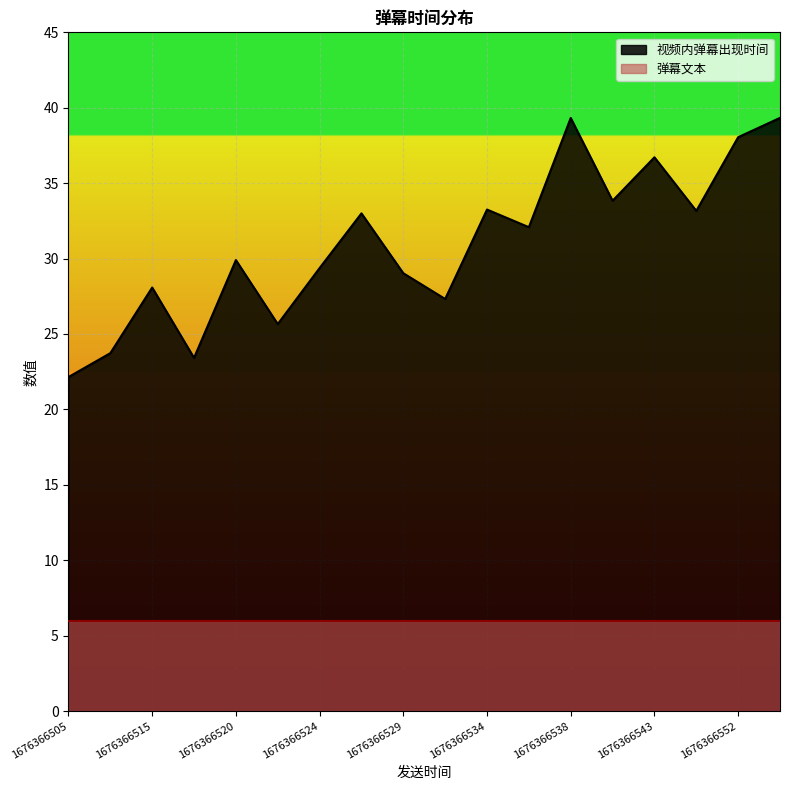

Is it true that 视频内弹幕出现时间 equals 49.2 at 1676366520?

False